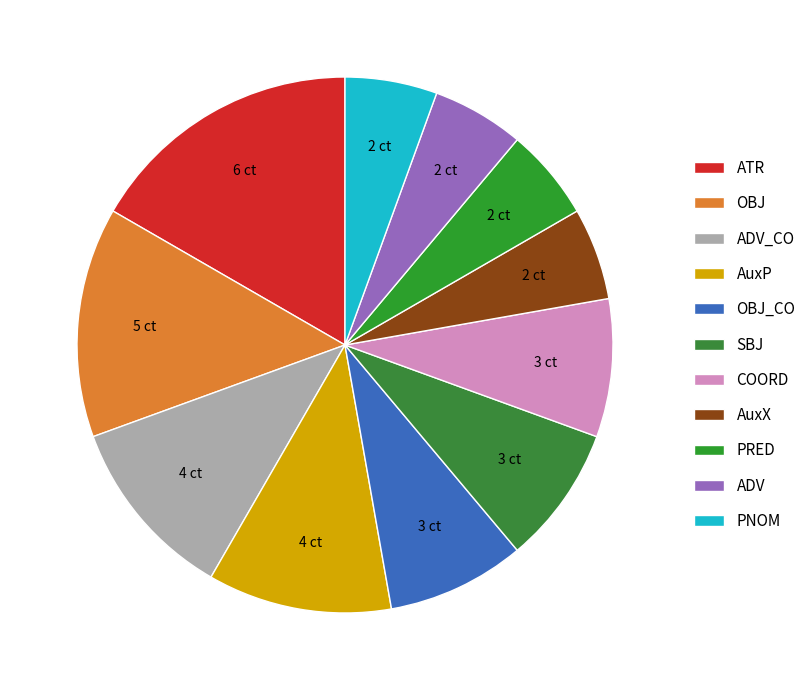

Which category has the biggest portion of the pie?

ATR